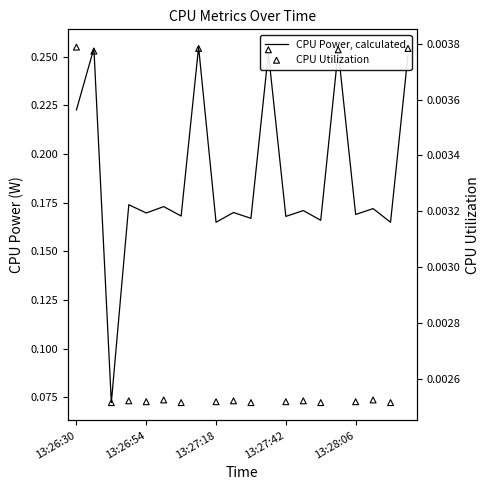

Which series has the widest spread of Y values?

CPU Power, calculated